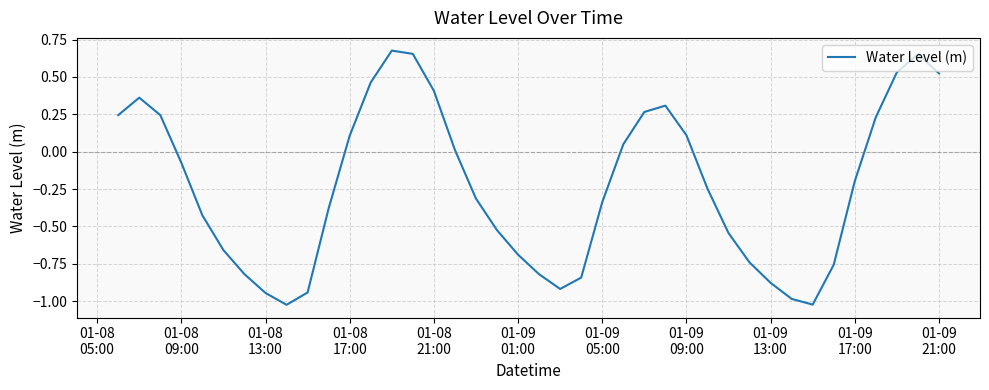

What is the difference between the maximum and minimum values?

1.7